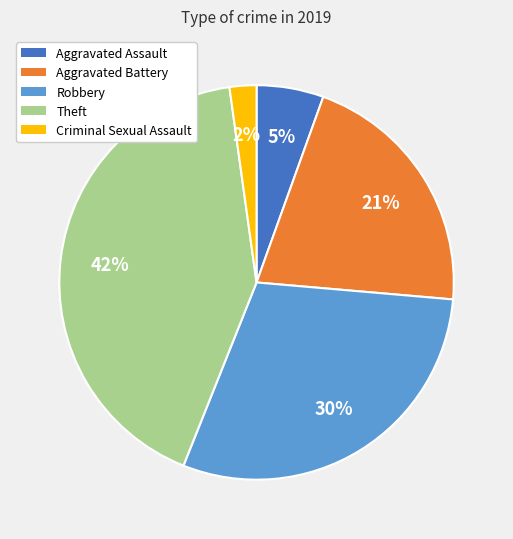

Which category has the biggest portion of the pie?

Theft